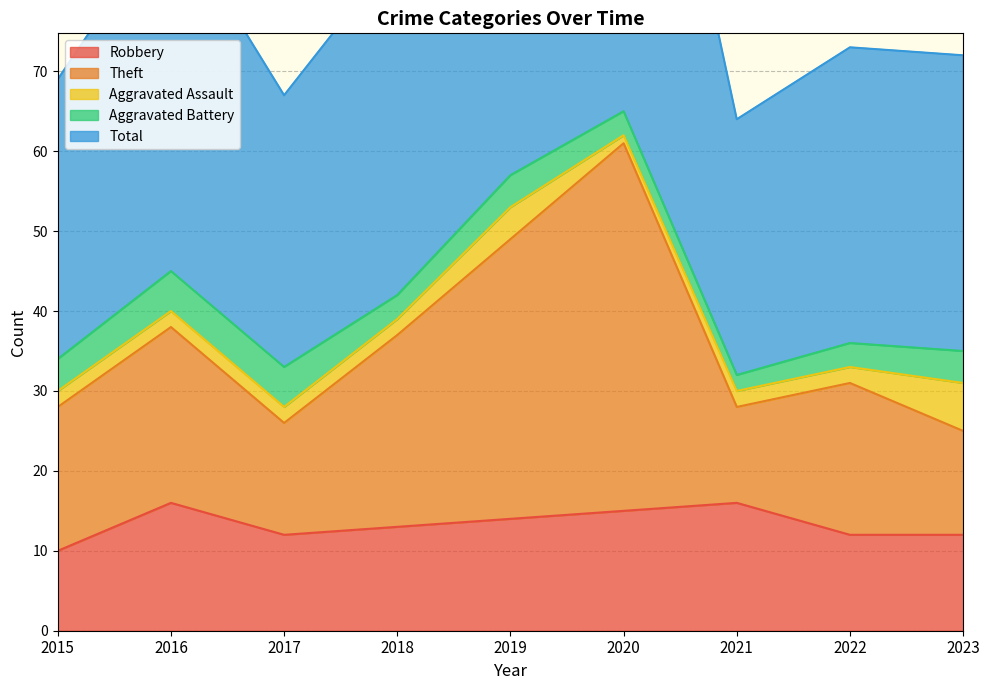

How many data points does each series have?

9